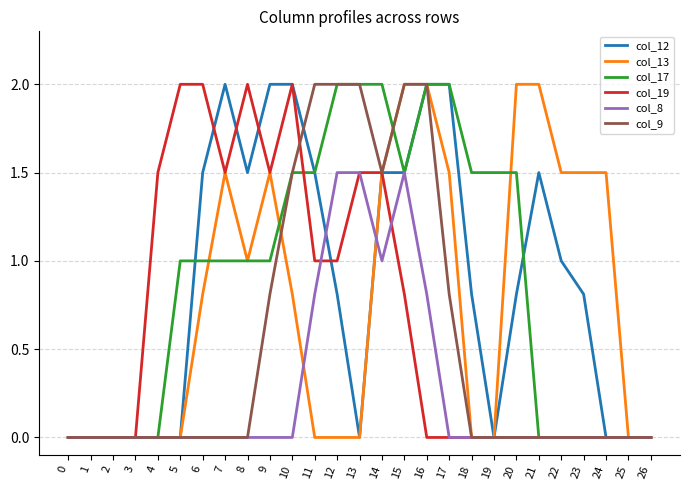

Is the value of col_19 at 12 greater than the value of col_13 at 7?

No